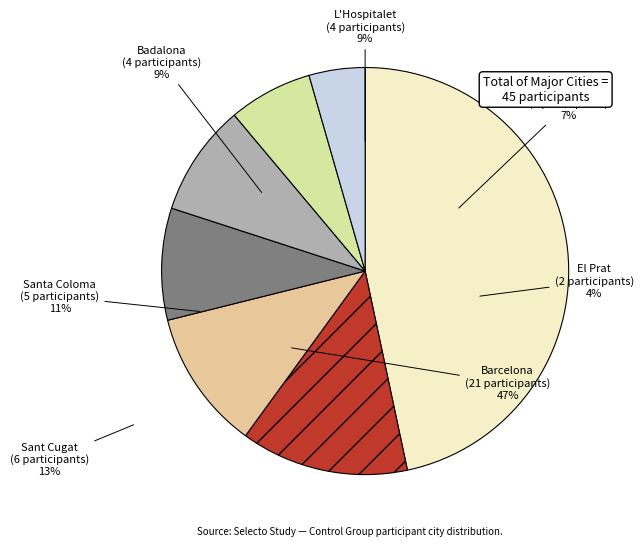

Between Sant Cugat and Sitges, which is larger?

Sant Cugat